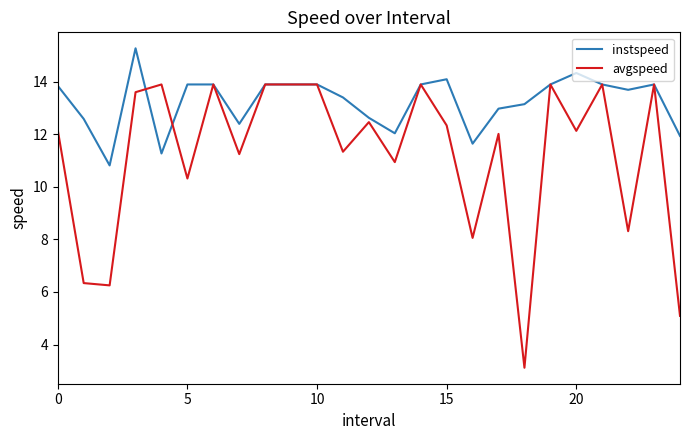

What is the highest value of the avgspeed series?

13.9